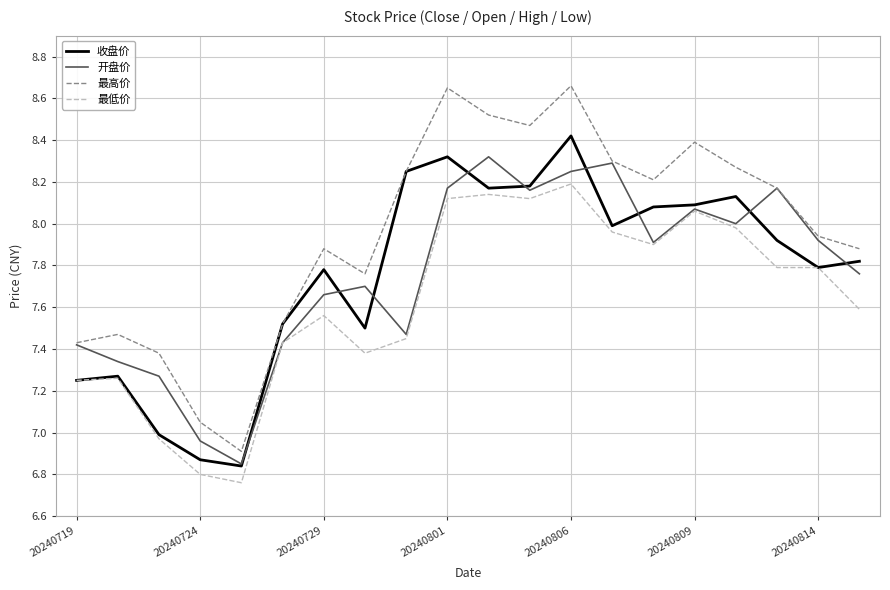

Which series has the largest range (max minus min)?

最高价